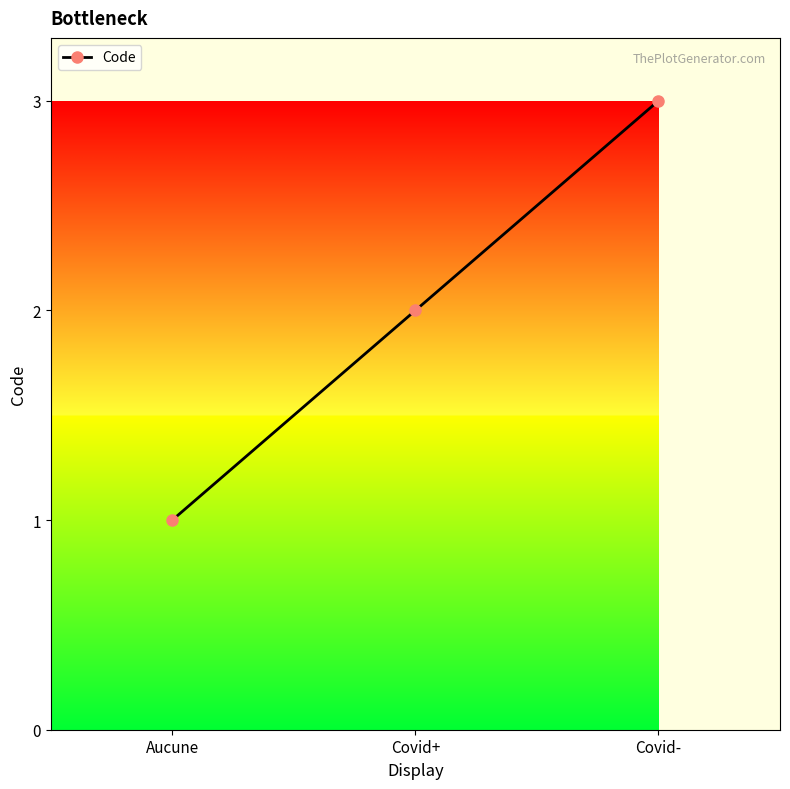

Reading left to right, extract all data points from this chart.

Aucune=1	Covid+=2	Covid-=3